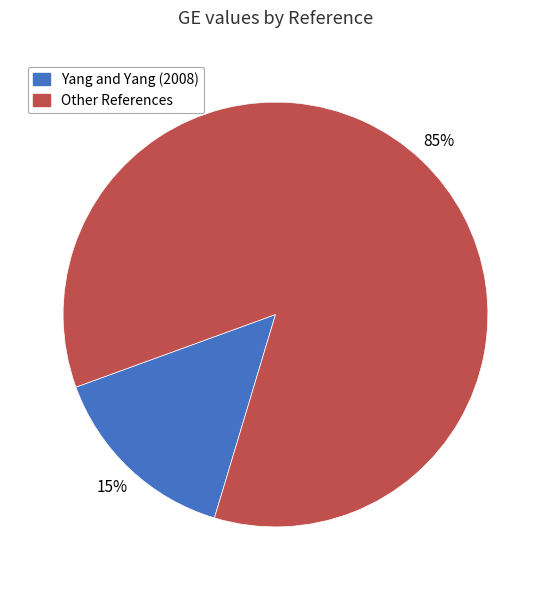

To the nearest percent, what portion does Other References represent?

85%